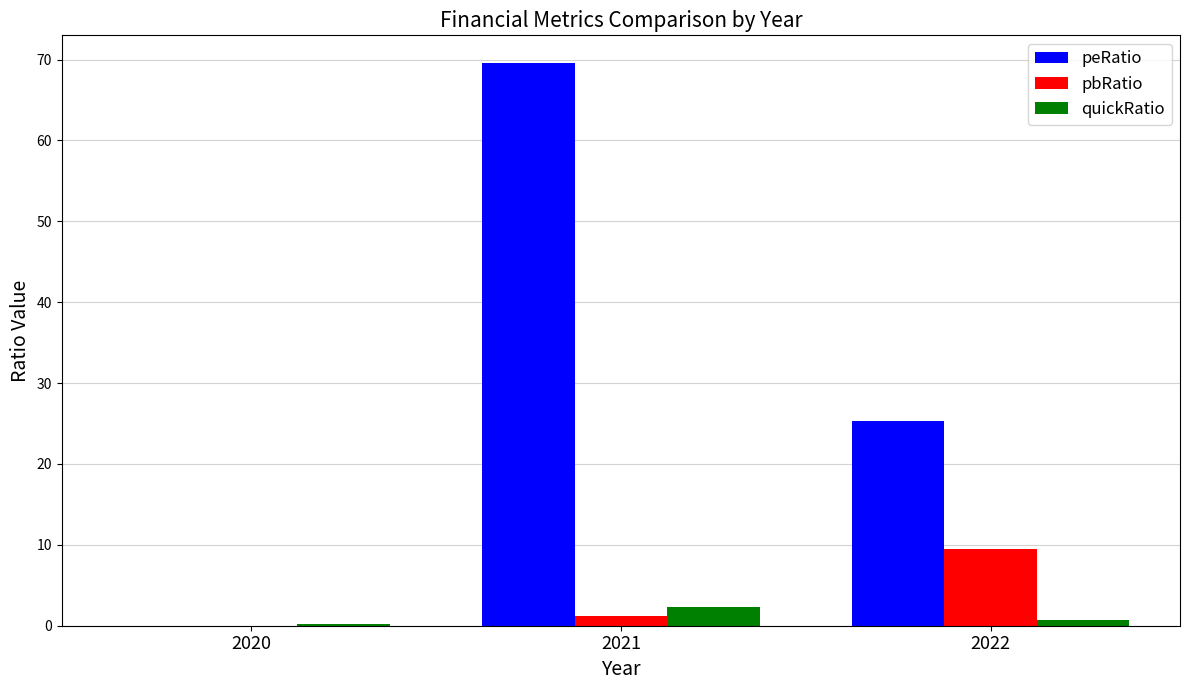

True or false: pbRatio has a value of 1.2 at 2021.

True